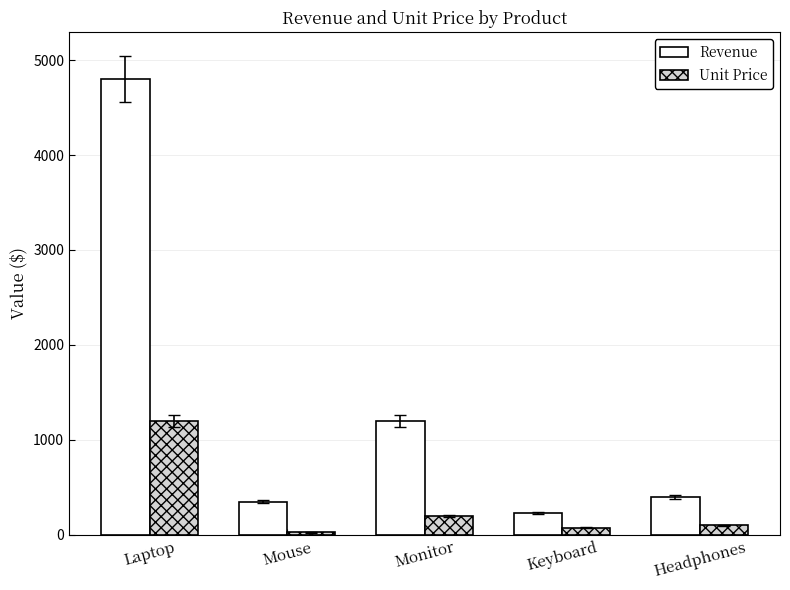

What is the difference between the Revenue values at Keyboard and Headphones?

175